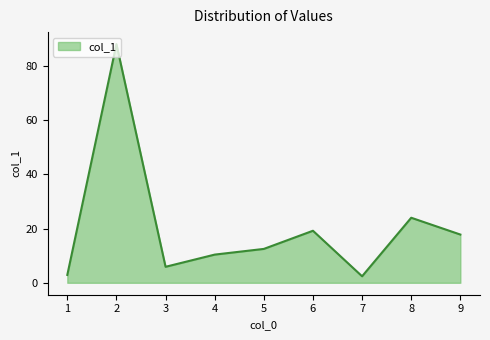

The chart shows a value of 10.4 at 4. True or false?

True